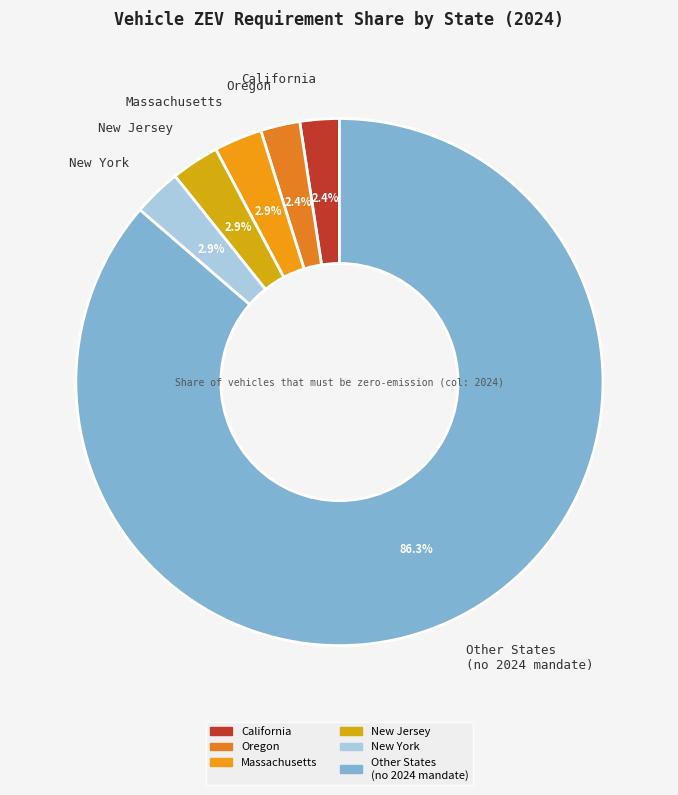

Which slice is the largest?

Other States (no 2024 mandate)